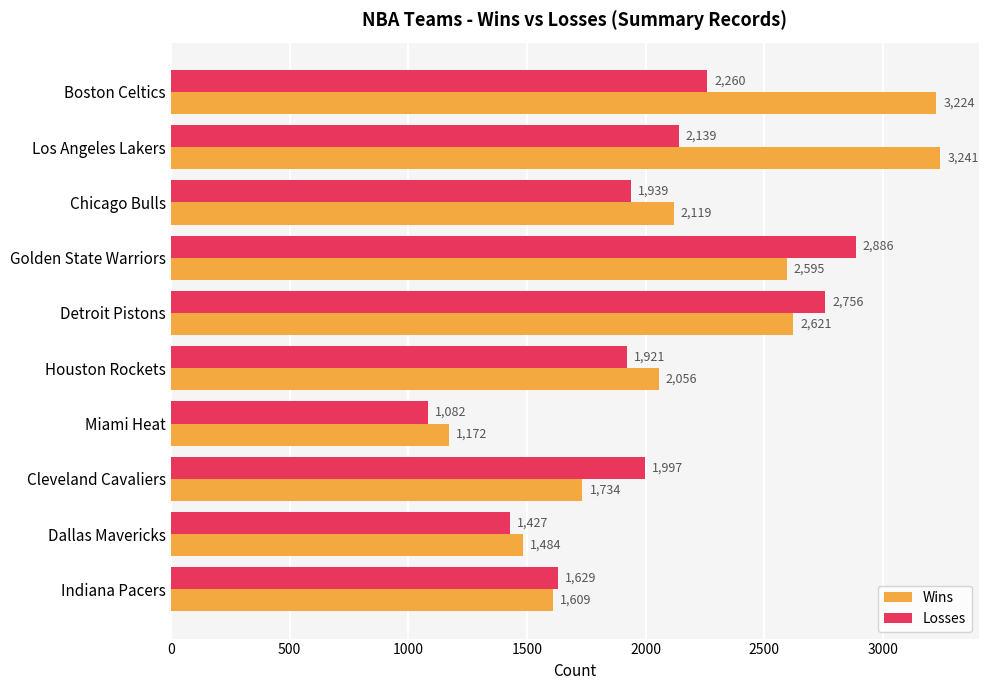

What is the difference between the highest and lowest values at Chicago Bulls?

180